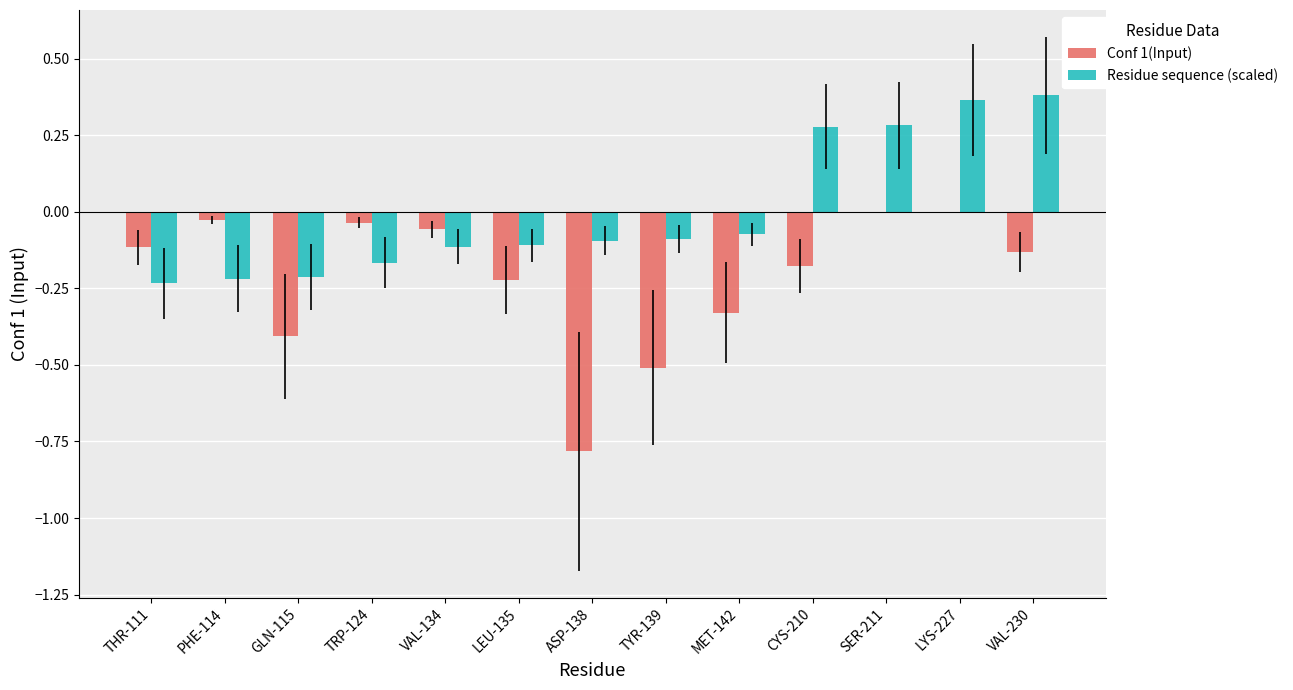

The Residue sequence (scaled) series shows -0.0 at TYR-139. True or false?

False